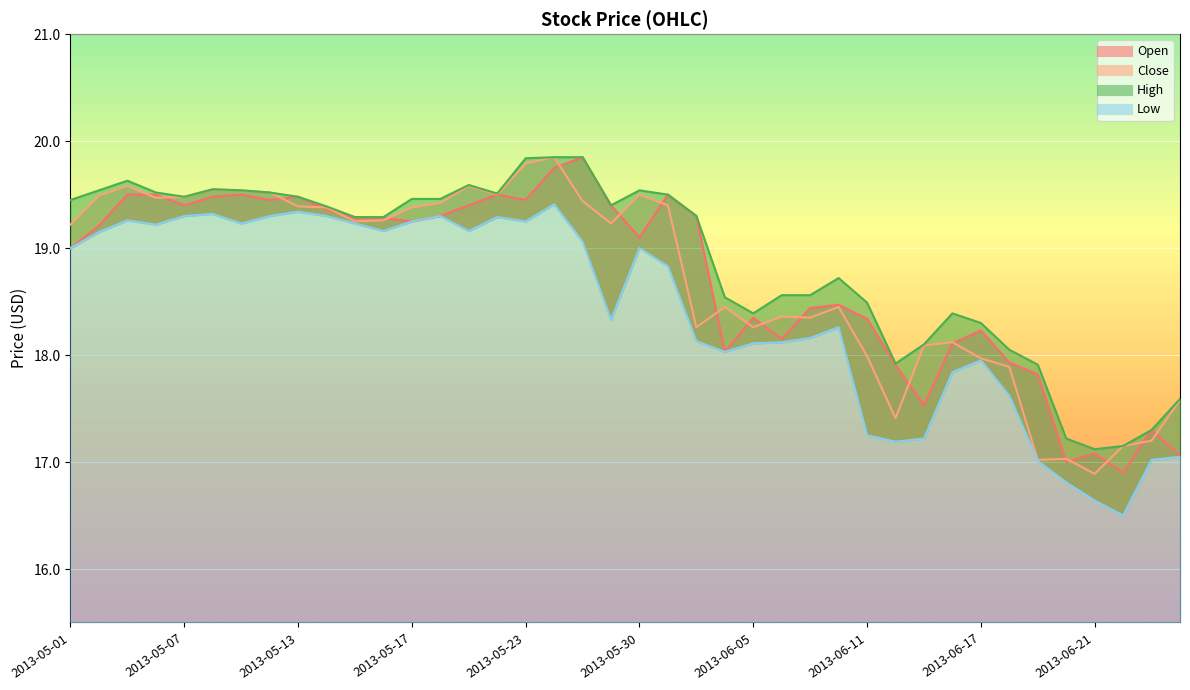

What is the total value across all series at 2013-05-24?

78.9